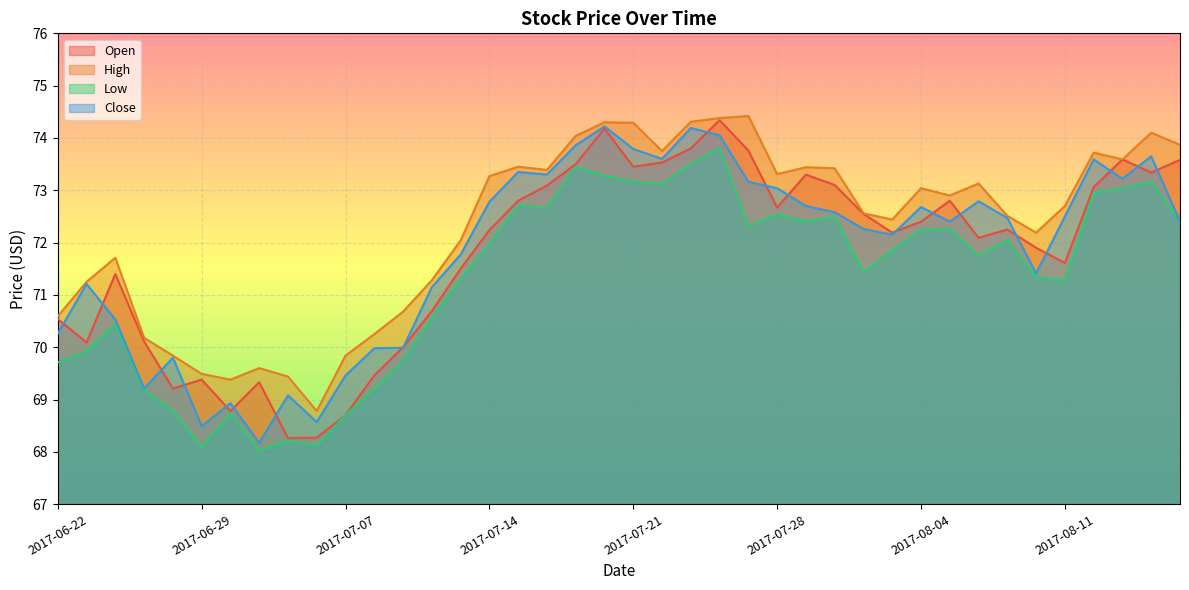

True or false: High has a value of 40.7 at 2017-07-24.

False